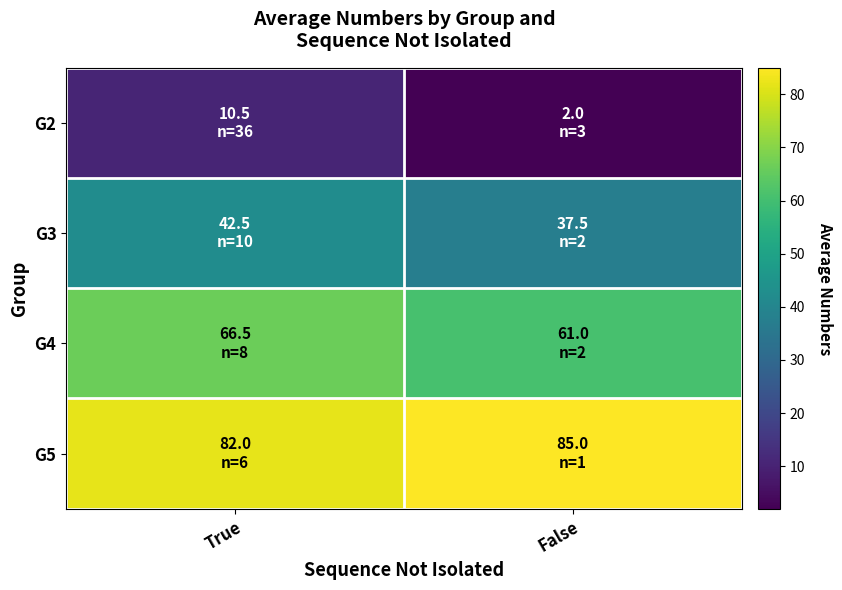

Reading left to right, what are all the values shown in this chart?

G2: True=10.5	False=2.0
G3: True=42.5	False=37.5
G4: True=66.5	False=61.0
G5: True=82.0	False=85.0